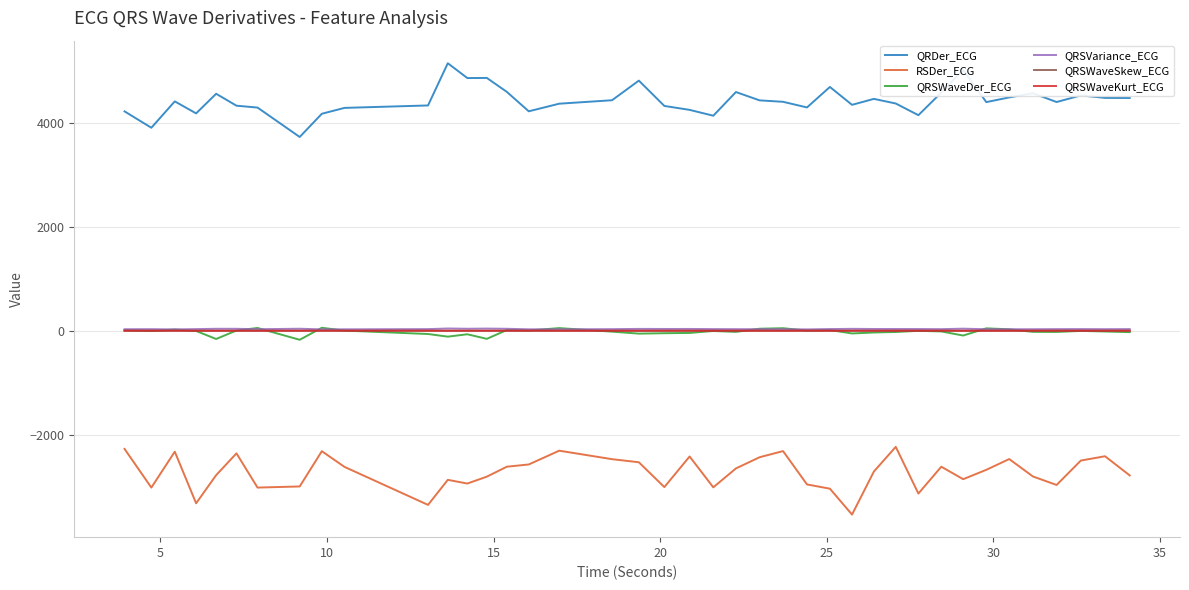

What is the lowest value of the RSDer_ECG series?

-3543.5